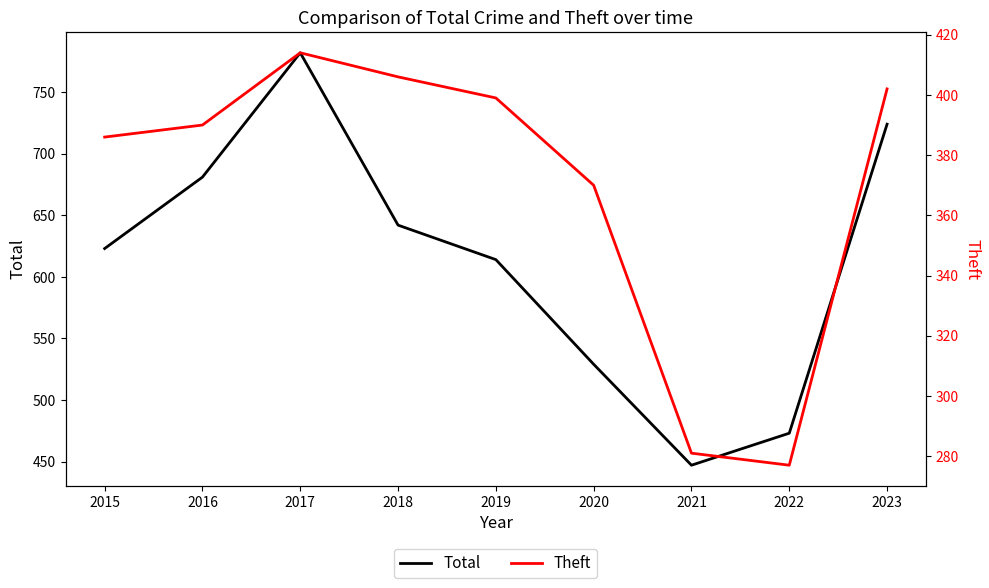

True or false: Theft and Total cross at least once.

False